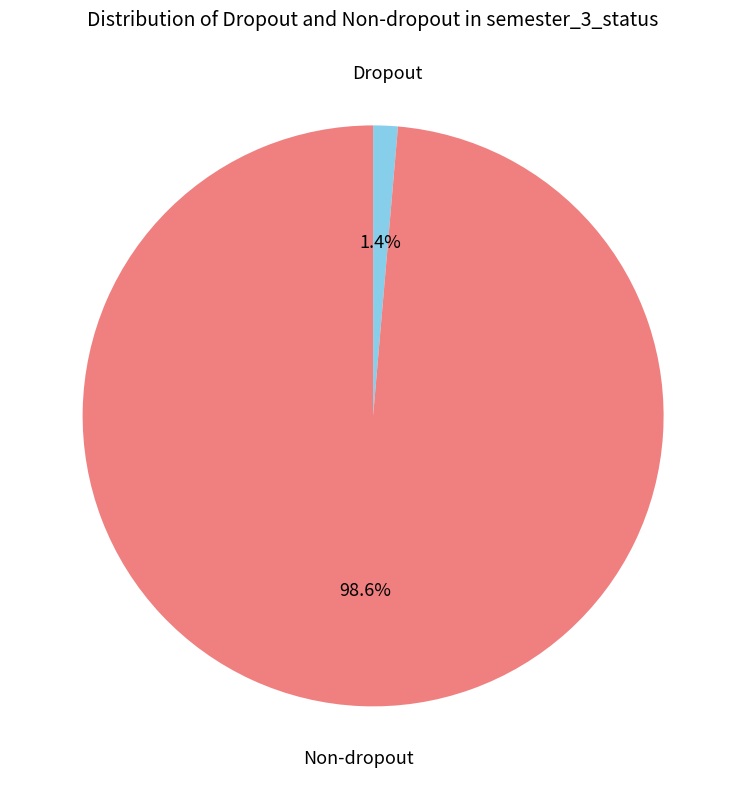

How many slices are in this pie chart?

2